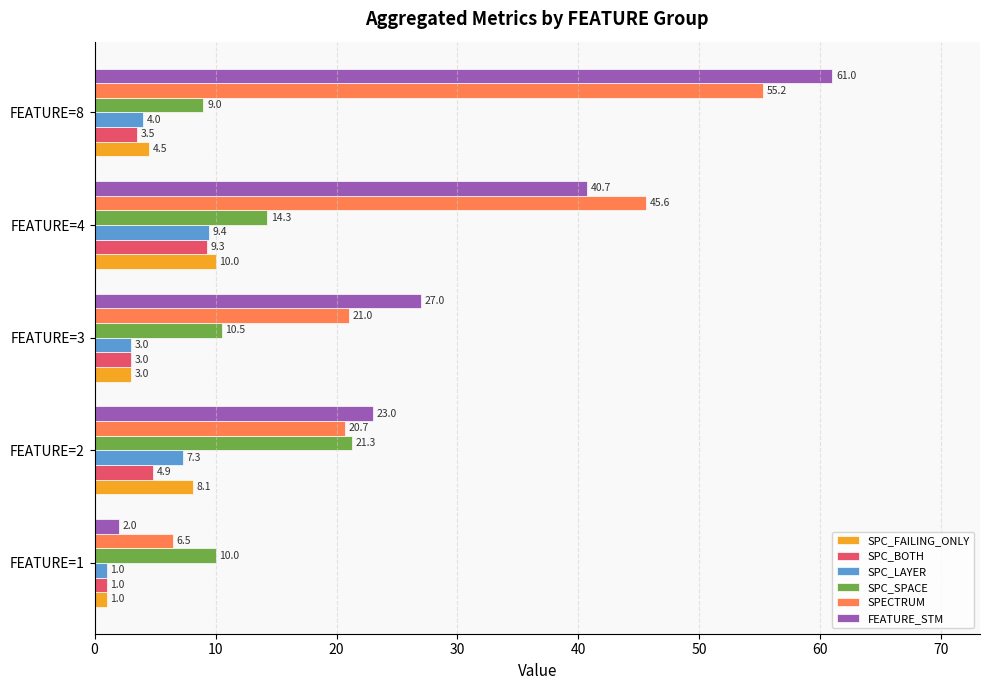

What is the difference between the second highest and second lowest values in the SPC_FAILING_ONLY series?

5.1